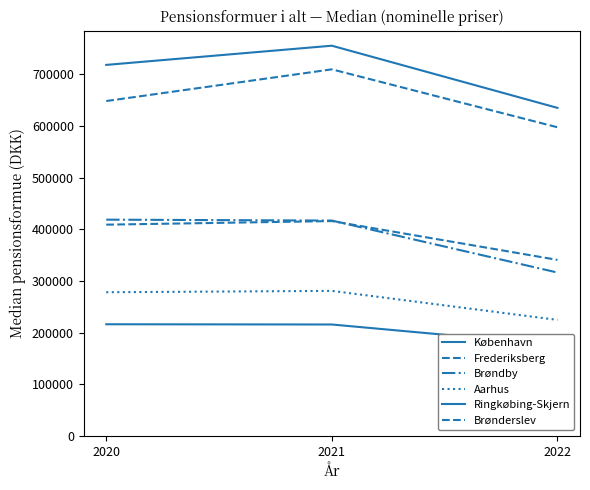

Is the value of Frederiksberg at 2021 greater than the value of Brøndby at 2020?

No